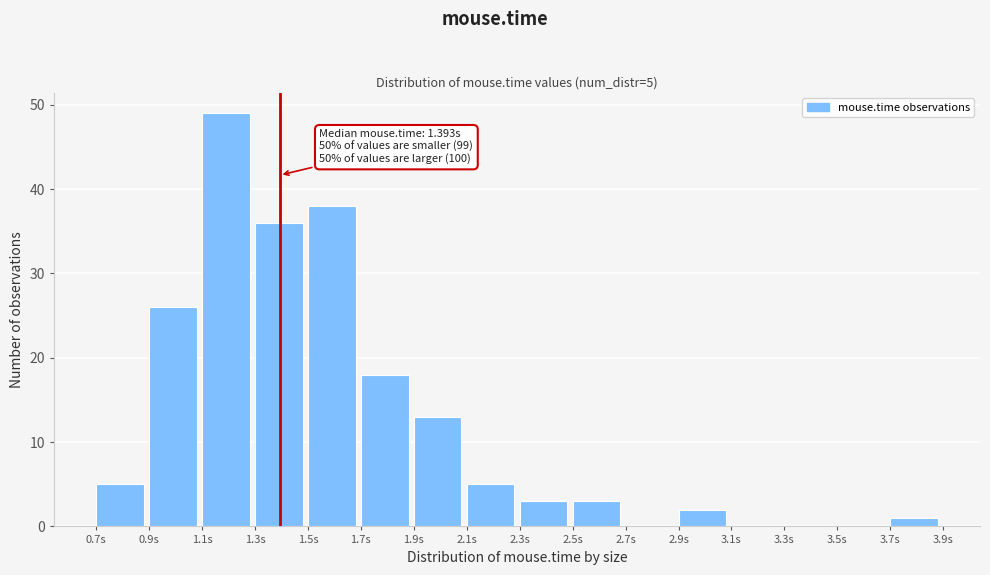

Which range on the x-axis has the tallest bar?

1.1 to 1.3